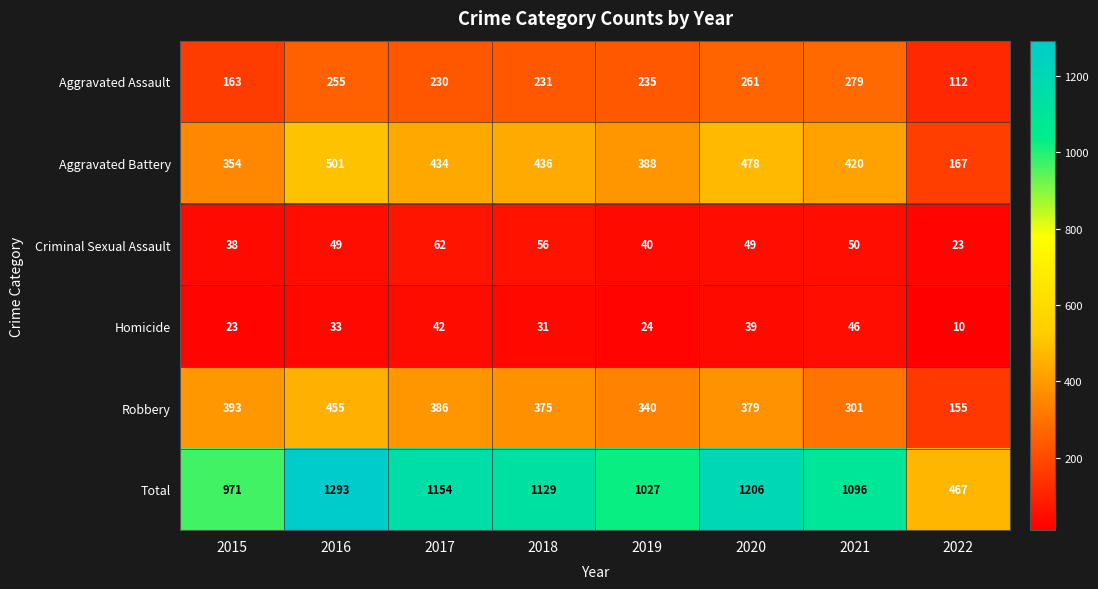

What is the average value of the Total series?

1043